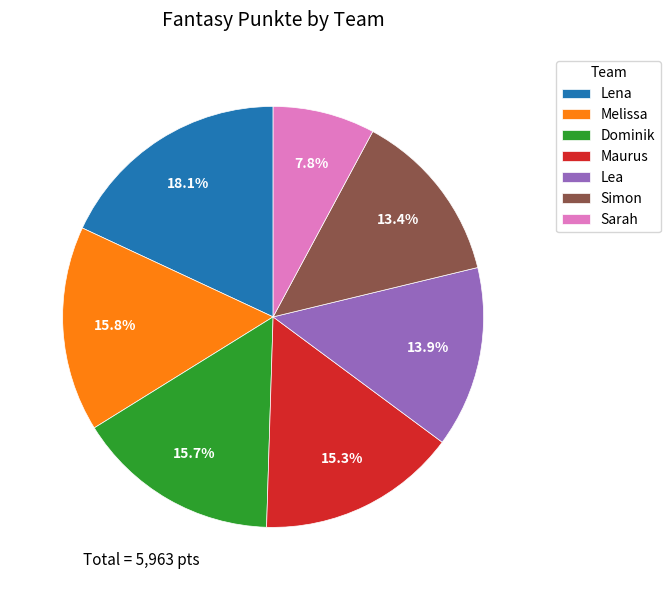

Does any single category account for the majority?

No